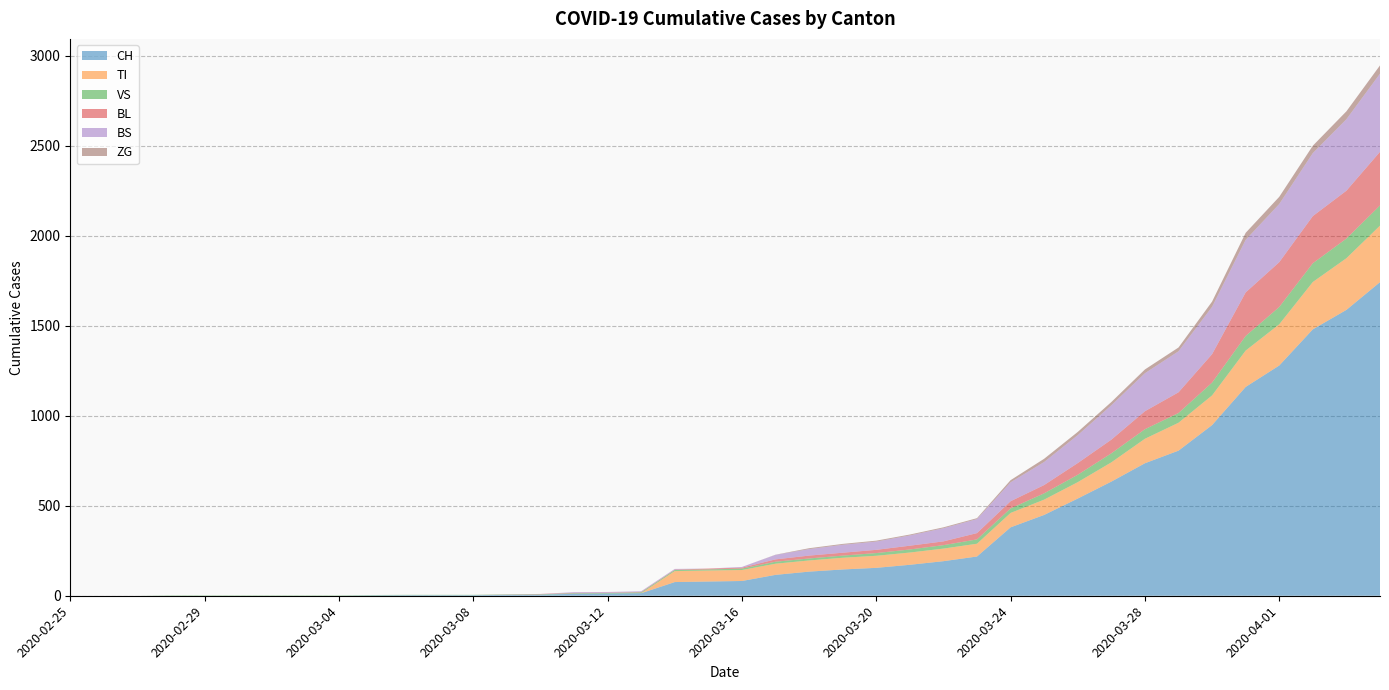

Reading left to right, transcribe all the data shown in this chart.

CH: 2020-02-25=0	2020-02-26=0	2020-02-27=0	2020-02-28=0	2020-02-29=0	2020-03-01=0	2020-03-02=0	2020-03-03=0	2020-03-04=0	2020-03-05=2	2020-03-06=3	2020-03-07=3	2020-03-08=3	2020-03-09=5	2020-03-10=6	2020-03-11=11	2020-03-12=12	2020-03-13=14	2020-03-14=76	2020-03-15=79	2020-03-16=82	2020-03-17=116	2020-03-18=134	2020-03-19=146	2020-03-20=155	2020-03-21=172	2020-03-22=192	2020-03-23=218	2020-03-24=380	2020-03-25=449	2020-03-26=540	2020-03-27=634	2020-03-28=736	2020-03-29=806	2020-03-30=948	2020-03-31=1160	2020-04-01=1279	2020-04-02=1480	2020-04-03=1588	2020-04-04=1742
TI: 2020-02-25=0	2020-02-26=0	2020-02-27=0	2020-02-28=0	2020-02-29=0	2020-03-01=0	2020-03-02=0	2020-03-03=0	2020-03-04=0	2020-03-05=0	2020-03-06=0	2020-03-07=0	2020-03-08=0	2020-03-09=0	2020-03-10=0	2020-03-11=0	2020-03-12=0	2020-03-13=0	2020-03-14=61	2020-03-15=61	2020-03-16=61	2020-03-17=62	2020-03-18=62	2020-03-19=65	2020-03-20=67	2020-03-21=68	2020-03-22=70	2020-03-23=71	2020-03-24=80	2020-03-25=85	2020-03-26=91	2020-03-27=107	2020-03-28=136	2020-03-29=155	2020-03-30=165	2020-03-31=202	2020-04-01=229	2020-04-02=263	2020-04-03=287	2020-04-04=314
VS: 2020-02-25=0	2020-02-26=0	2020-02-27=0	2020-02-28=2	2020-02-29=2	2020-03-01=2	2020-03-02=2	2020-03-03=2	2020-03-04=2	2020-03-05=2	2020-03-06=2	2020-03-07=2	2020-03-08=2	2020-03-09=2	2020-03-10=2	2020-03-11=3	2020-03-12=3	2020-03-13=5	2020-03-14=6	2020-03-15=6	2020-03-16=8	2020-03-17=11	2020-03-18=11	2020-03-19=12	2020-03-20=15	2020-03-21=17	2020-03-22=19	2020-03-23=24	2020-03-24=25	2020-03-25=35	2020-03-26=41	2020-03-27=50	2020-03-28=53	2020-03-29=54	2020-03-30=71	2020-03-31=81	2020-04-01=96	2020-04-02=104	2020-04-03=109	2020-04-04=112
BL: 2020-02-25=0	2020-02-26=0	2020-02-27=0	2020-02-28=0	2020-02-29=0	2020-03-01=0	2020-03-02=0	2020-03-03=0	2020-03-04=0	2020-03-05=0	2020-03-06=0	2020-03-07=0	2020-03-08=0	2020-03-09=1	2020-03-10=2	2020-03-11=2	2020-03-12=2	2020-03-13=2	2020-03-14=2	2020-03-15=5	2020-03-16=5	2020-03-17=13	2020-03-18=16	2020-03-19=16	2020-03-20=18	2020-03-21=21	2020-03-22=21	2020-03-23=35	2020-03-24=40	2020-03-25=46	2020-03-26=65	2020-03-27=76	2020-03-28=100	2020-03-29=115	2020-03-30=158	2020-03-31=242	2020-04-01=249	2020-04-02=262	2020-04-03=266	2020-04-04=298
BS: 2020-02-25=0	2020-02-26=0	2020-02-27=0	2020-02-28=0	2020-02-29=0	2020-03-01=0	2020-03-02=0	2020-03-03=0	2020-03-04=0	2020-03-05=0	2020-03-06=0	2020-03-07=0	2020-03-08=0	2020-03-09=0	2020-03-10=0	2020-03-11=4	2020-03-12=4	2020-03-13=4	2020-03-14=4	2020-03-15=0	2020-03-16=4	2020-03-17=25	2020-03-18=36	2020-03-19=44	2020-03-20=46	2020-03-21=57	2020-03-22=73	2020-03-23=78	2020-03-24=105	2020-03-25=128	2020-03-26=155	2020-03-27=191	2020-03-28=211	2020-03-29=228	2020-03-30=263	2020-03-31=292	2020-04-01=323	2020-04-02=350	2020-04-03=397	2020-04-04=434
ZG: 2020-02-25=0	2020-02-26=0	2020-02-27=0	2020-02-28=0	2020-02-29=0	2020-03-01=0	2020-03-02=0	2020-03-03=0	2020-03-04=0	2020-03-05=0	2020-03-06=0	2020-03-07=0	2020-03-08=0	2020-03-09=0	2020-03-10=0	2020-03-11=0	2020-03-12=0	2020-03-13=0	2020-03-14=0	2020-03-15=0	2020-03-16=0	2020-03-17=1	2020-03-18=5	2020-03-19=5	2020-03-20=5	2020-03-21=5	2020-03-22=5	2020-03-23=5	2020-03-24=12	2020-03-25=18	2020-03-26=18	2020-03-27=18	2020-03-28=21	2020-03-29=21	2020-03-30=29	2020-03-31=39	2020-04-01=40	2020-04-02=41	2020-04-03=44	2020-04-04=46